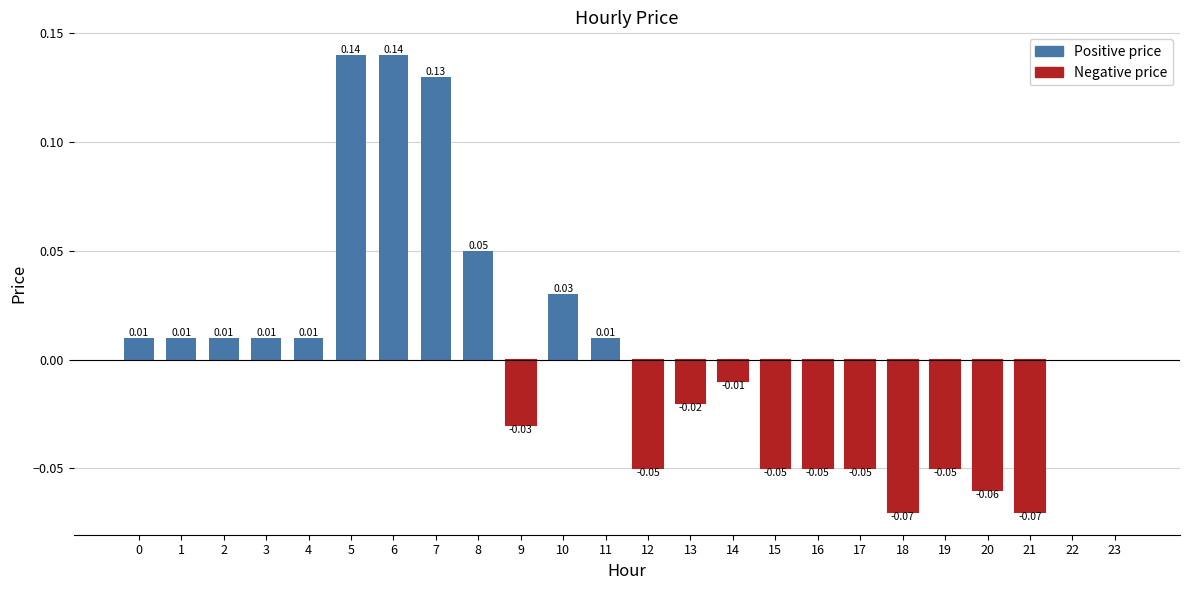

Count the number of data series in this chart.

1